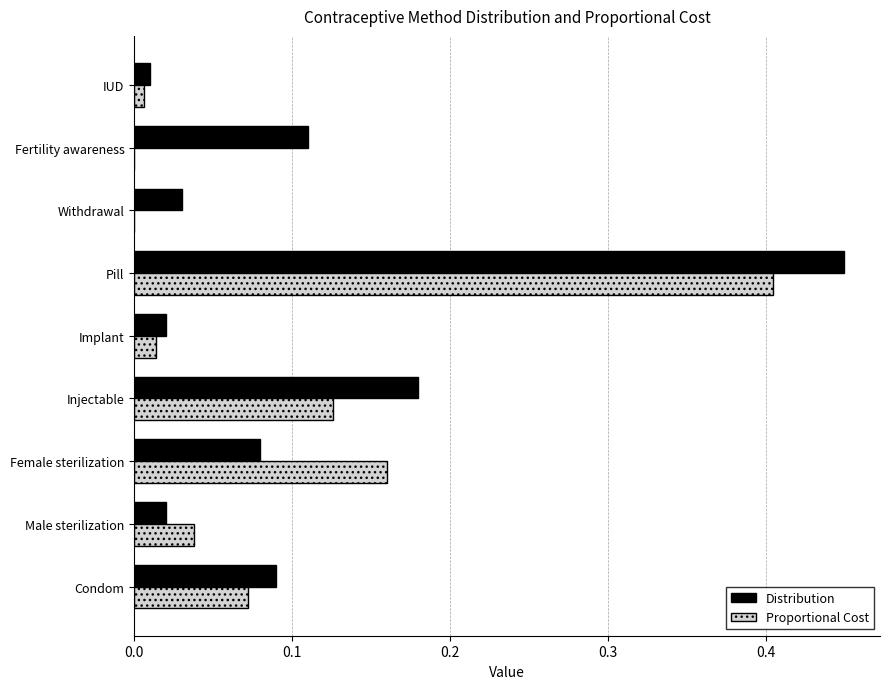

What is the sum of all Distribution values?

1.0